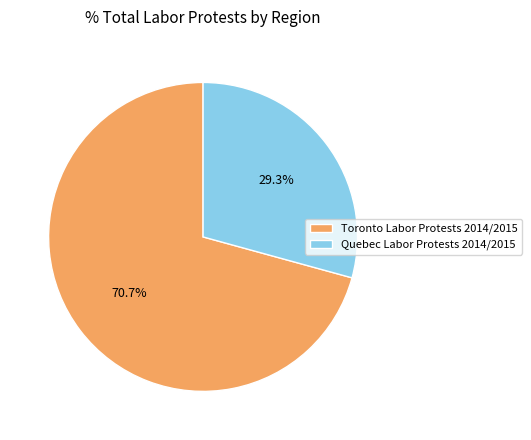

To the nearest percent, what is the difference between the largest and smallest slice percentages?

41%